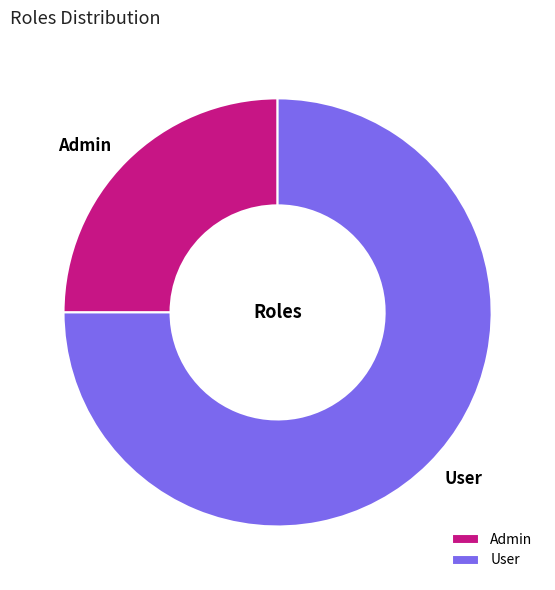

Which has a higher value, User or Admin?

User